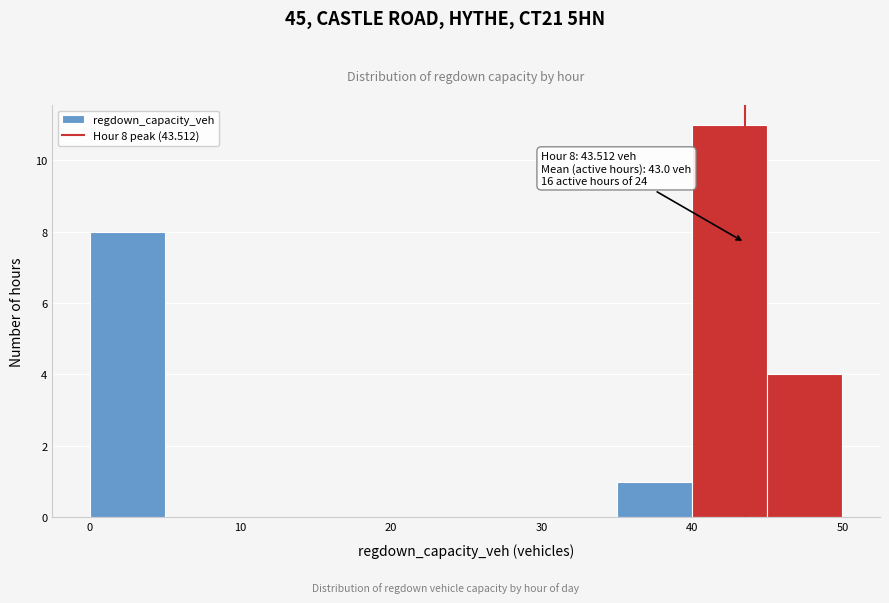

Which range on the x-axis has the tallest bar?

40 to 45